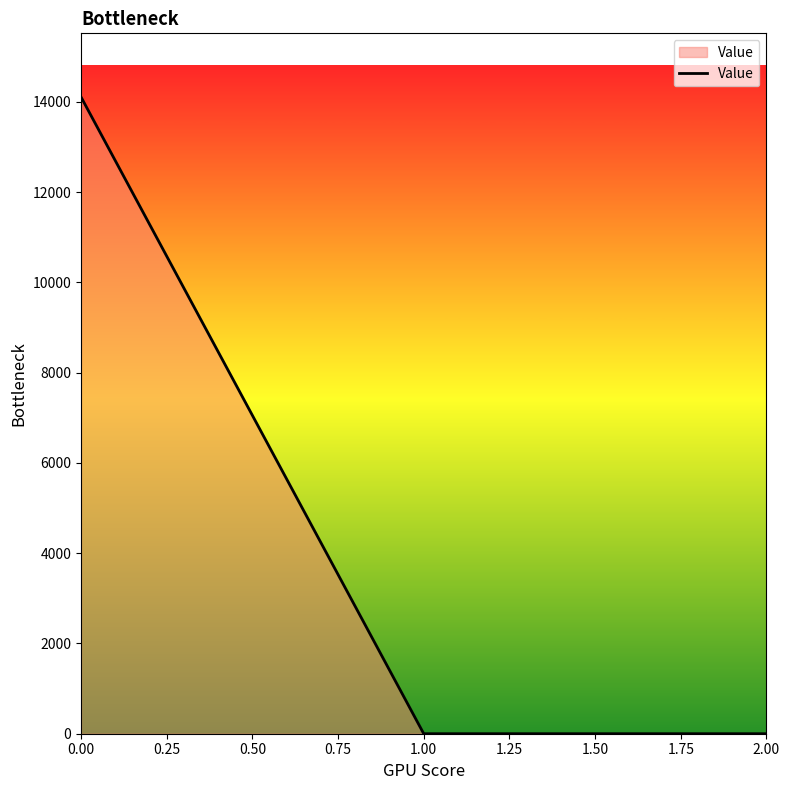

Reading left to right, extract all data points from this chart.

14109.9	0.0	0.0